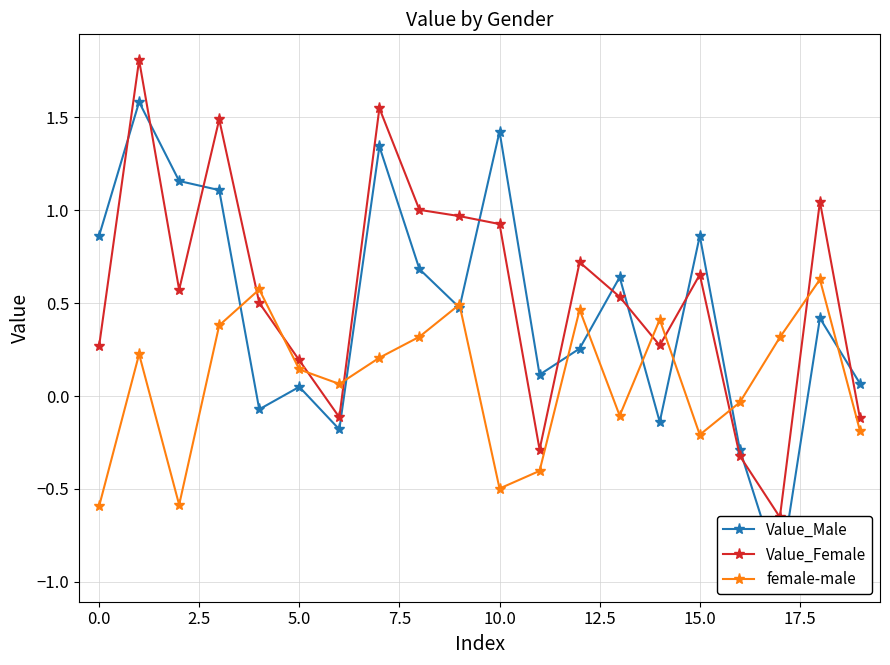

True or false: female-male has more than 1 interior local peaks.

True